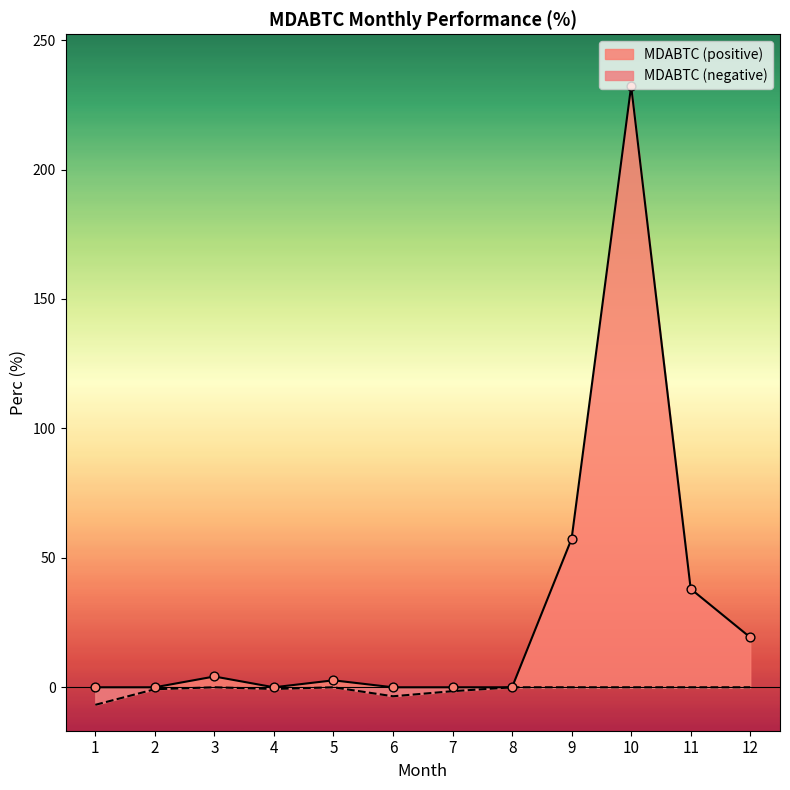

Between 25 and 1, which is larger?

1